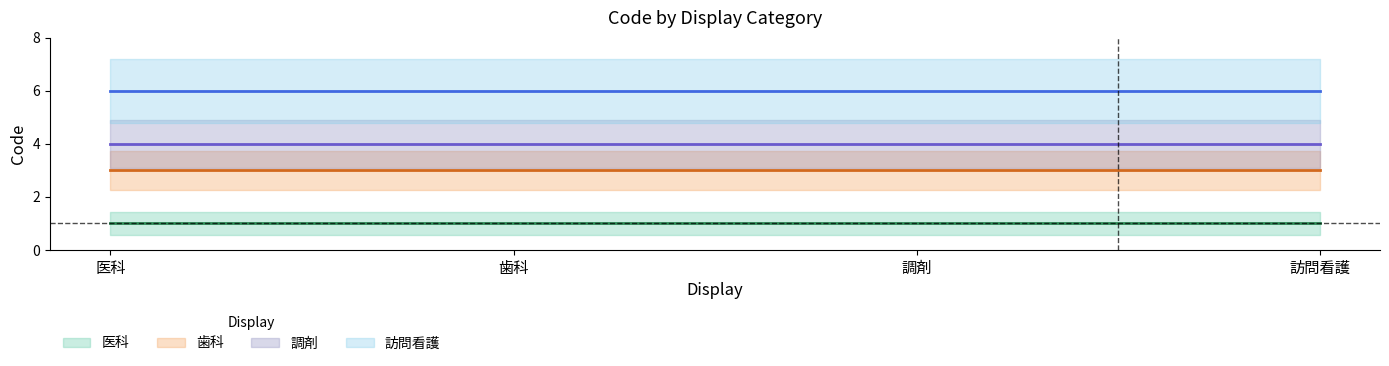

What is the average value of the 調剤 series?

4